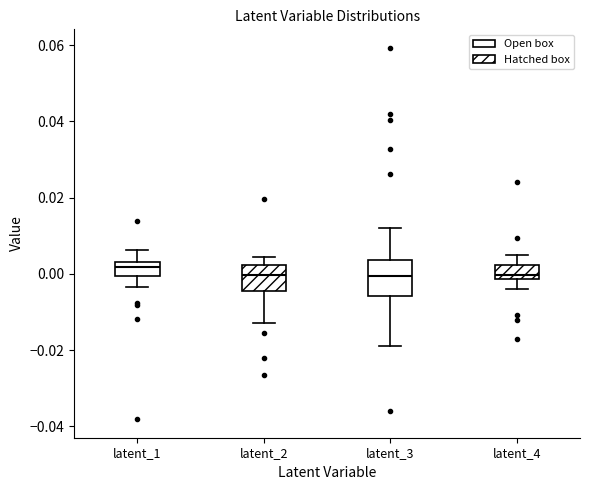

Where does the upper whisker of the box for latent_3 end on the y-axis? The values are not printed on the chart, so give them approximately, as read against the axis.

0.012